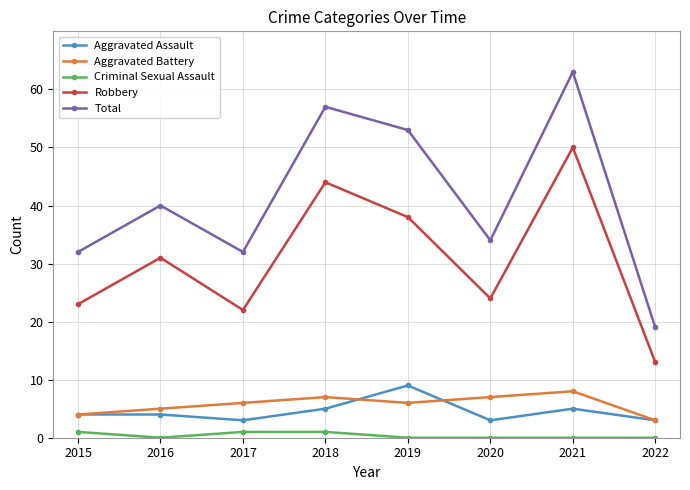

What is the sum of all Criminal Sexual Assault values?

3